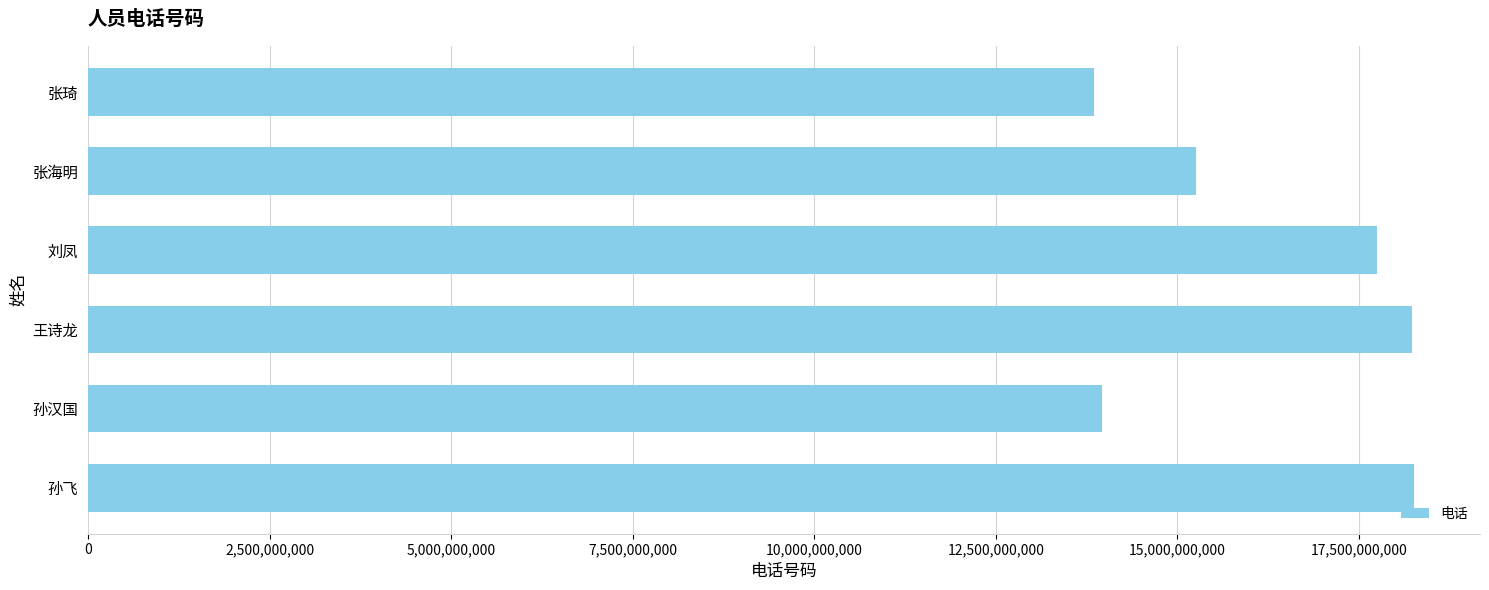

Which has a higher value, 孙汉国 or 孙飞?

孙飞